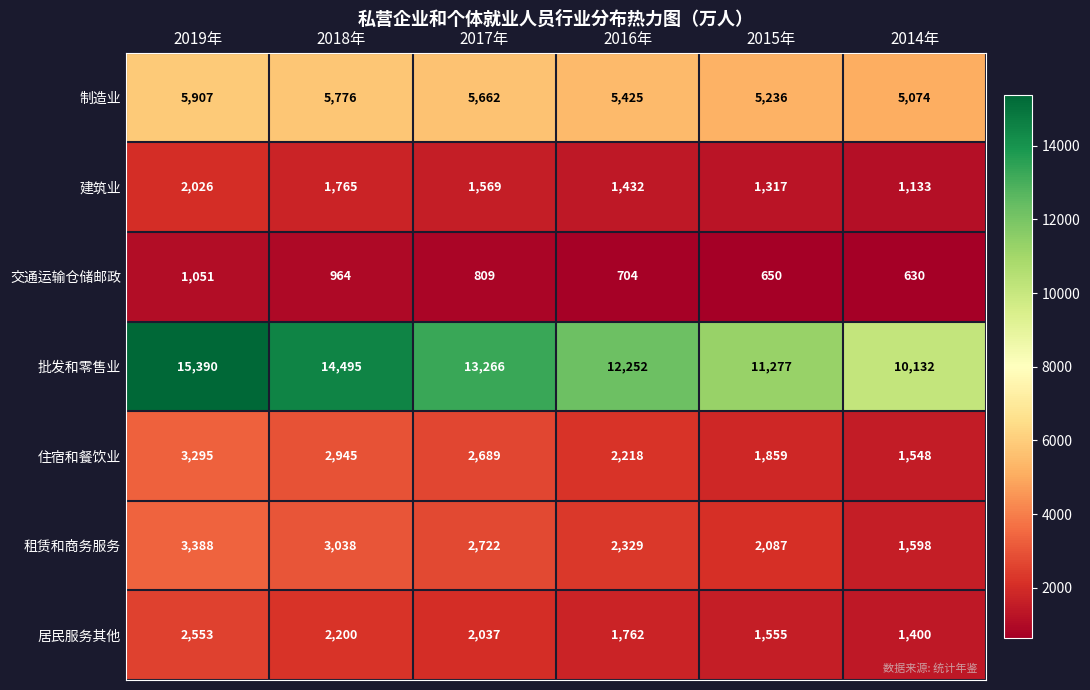

The 制造业 series shows 5776 at 2018年. True or false?

True